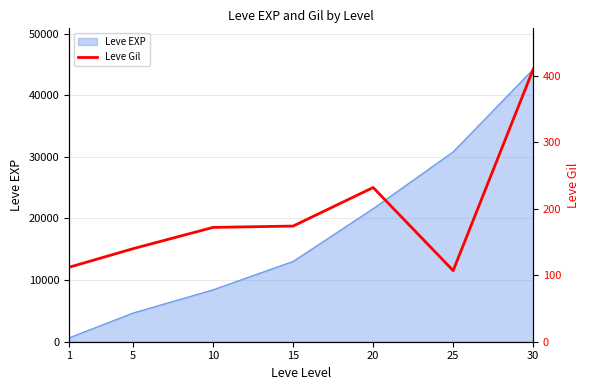

How many lines are shown in the chart?

1